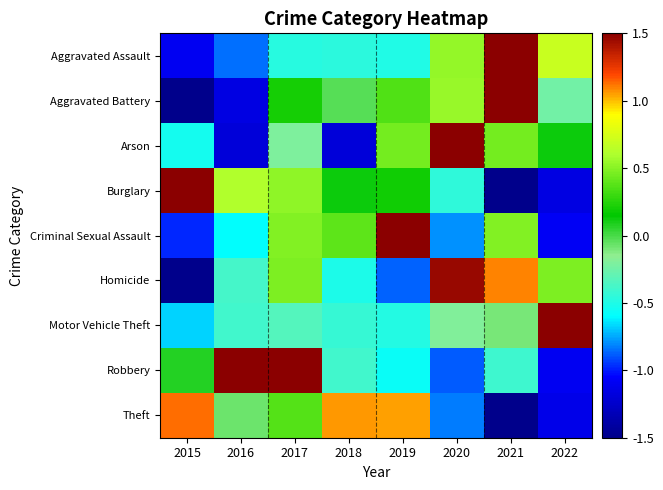

Reading left to right, list all the values displayed in this chart.

Aggravated Assault: 2015=-1.1	2016=-0.8	2017=-0.5	2018=-0.5	2019=-0.5	2020=0.5	2021=2.2	2022=0.7
Aggravated Battery: 2015=-1.6	2016=-1.2	2017=0.2	2018=-0.0	2019=0.4	2020=0.6	2021=1.9	2022=-0.2
Arson: 2015=-0.5	2016=-1.2	2017=-0.2	2018=-1.2	2019=0.5	2020=2.1	2021=0.5	2022=0.1
Burglary: 2015=1.8	2016=0.6	2017=0.5	2018=0.1	2019=0.2	2020=-0.5	2021=-1.6	2022=-1.2
Criminal Sexual Assault: 2015=-1.0	2016=-0.6	2017=0.5	2018=0.4	2019=2.1	2020=-0.8	2021=0.5	2022=-1.1
Homicide: 2015=-1.7	2016=-0.4	2017=0.5	2018=-0.5	2019=-0.9	2020=1.5	2021=1.1	2022=0.5
Motor Vehicle Theft: 2015=-0.7	2016=-0.4	2017=-0.3	2018=-0.4	2019=-0.5	2020=-0.2	2021=-0.1	2022=2.6
Robbery: 2015=0.1	2016=1.6	2017=1.7	2018=-0.4	2019=-0.6	2020=-0.9	2021=-0.4	2022=-1.1
Theft: 2015=1.1	2016=-0.1	2017=0.4	2018=1.1	2019=1.0	2020=-0.8	2021=-1.6	2022=-1.1